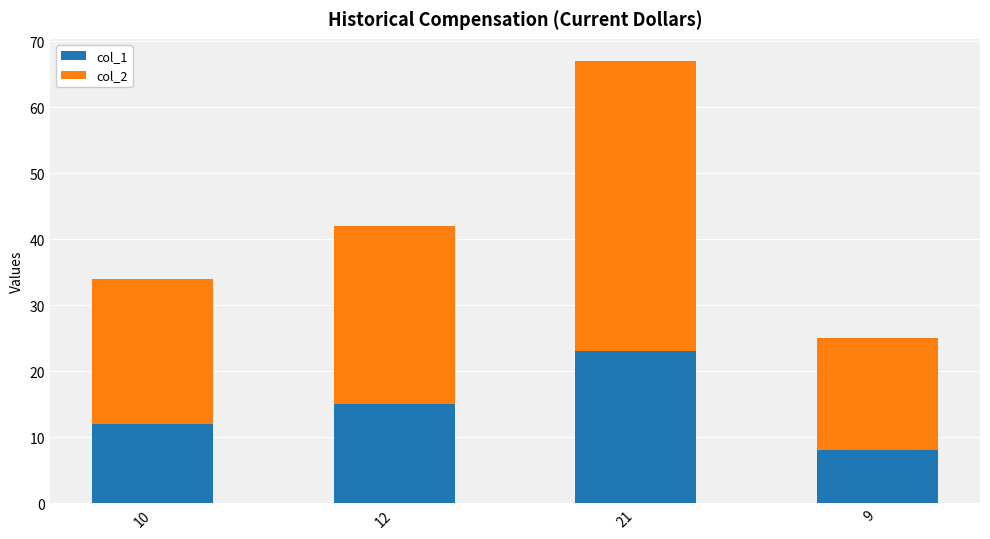

Is it true that col_1 equals 23 at 21?

True